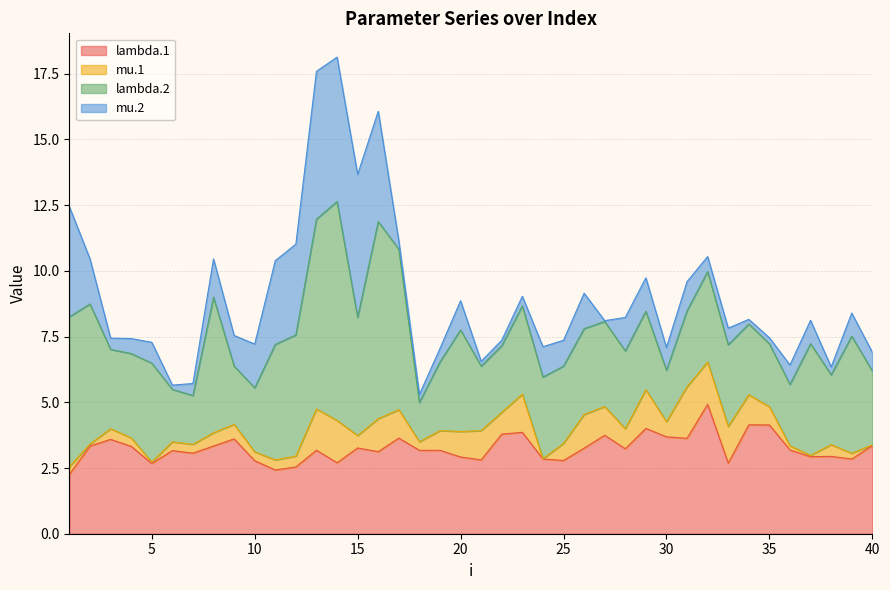

Which series has the largest total across all categories?

lambda.2